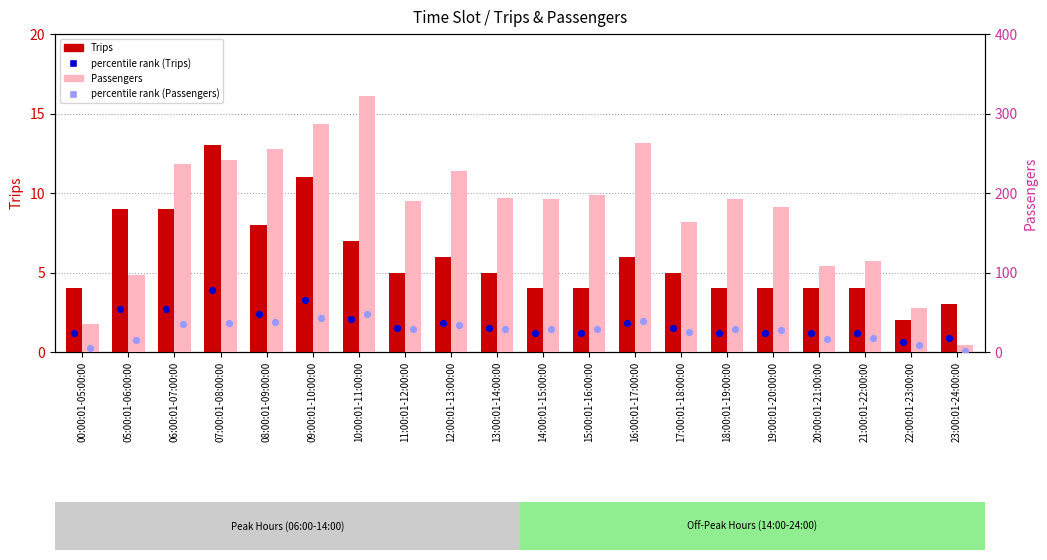

Which series has the largest total across all categories?

Passengers